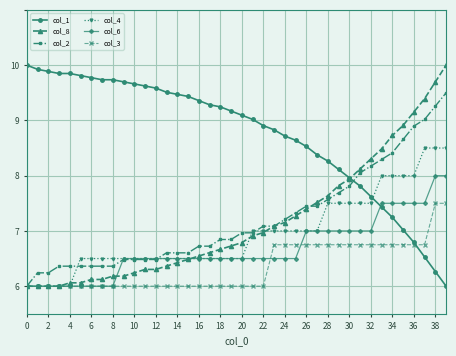

How many lines are shown in the chart?

6